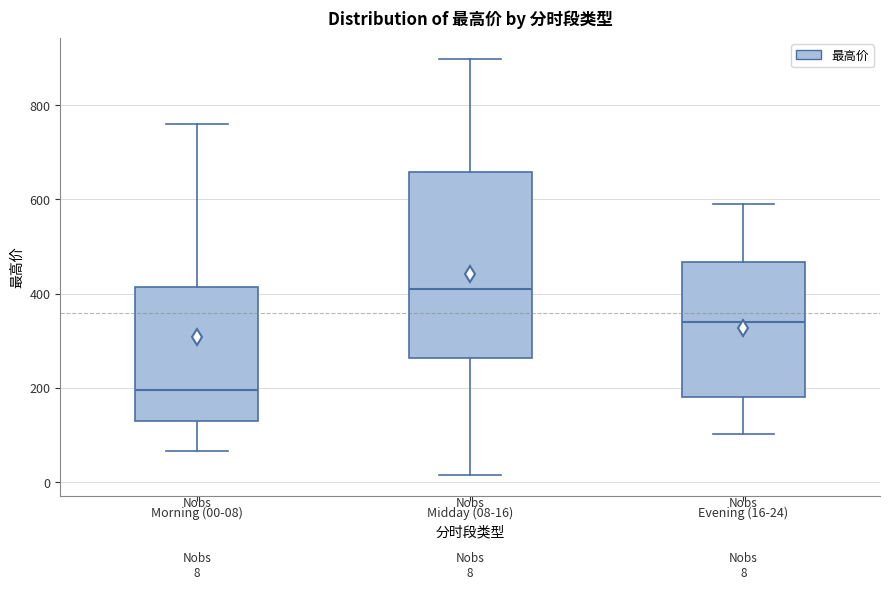

Which box is the tallest, from its lower edge to its upper edge?

Midday (08-16)